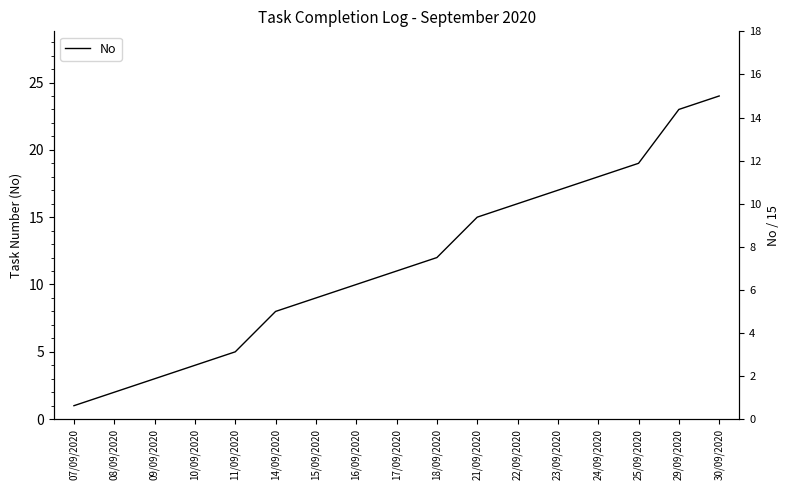

The chart shows a value of 11 at 17/09/2020. True or false?

True